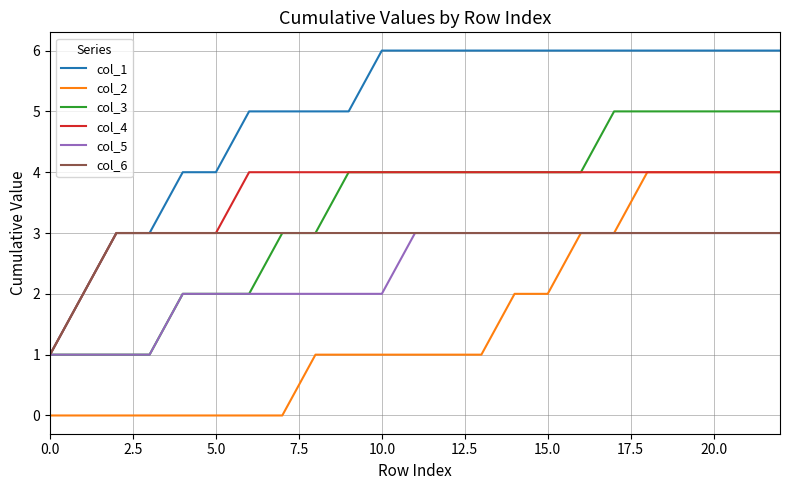

Which series has the widest spread of values?

col_1